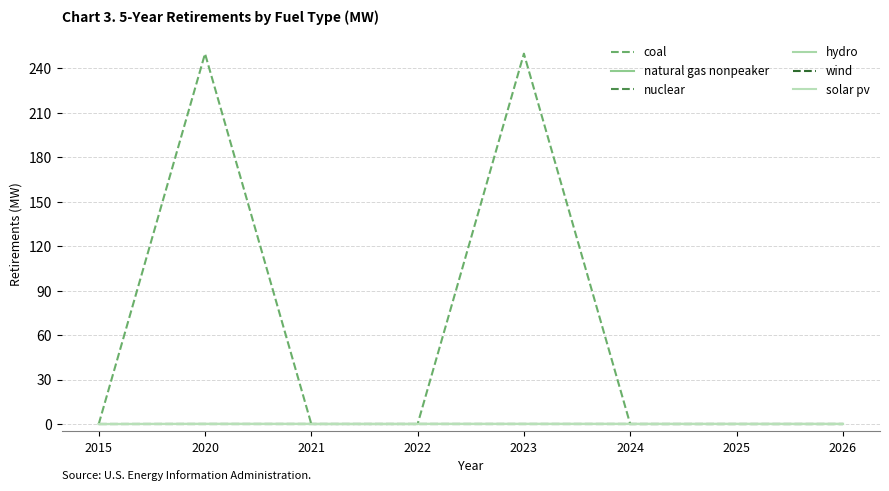

Reading left to right, list all the values displayed in this chart.

coal: 2015=0.0	2020=250.0	2021=0.0	2022=0.0	2023=250.0	2024=0.0	2025=0.0	2026=0.0
natural gas nonpeaker: 2015=0.0	2020=0.1	2021=0.1	2022=0.1	2023=0.1	2024=0.1	2025=0.1	2026=0.1
nuclear: 2015=0.0	2020=0.0	2021=0.0	2022=0.0	2023=0.0	2024=0.0	2025=0.0	2026=0.0
hydro: 2015=0.0	2020=0.0	2021=0.0	2022=0.0	2023=0.0	2024=0.0	2025=0.0	2026=0.0
wind: 2015=0.0	2020=0.0	2021=0.0	2022=0.0	2023=0.0	2024=0.0	2025=0.0	2026=0.0
solar pv: 2015=0.0	2020=0.0	2021=0.0	2022=0.0	2023=0.0	2024=0.0	2025=0.0	2026=0.0